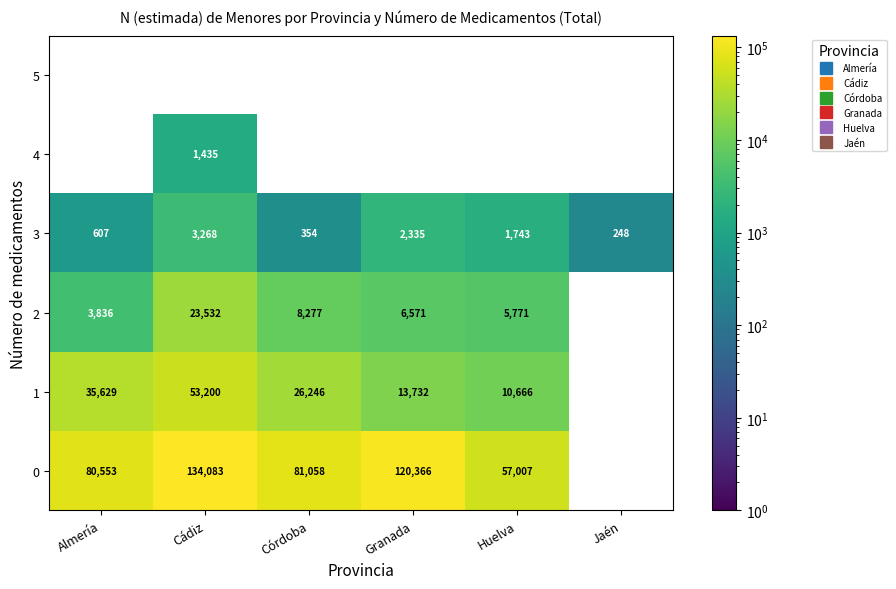

Count the number of categories in the chart.

6